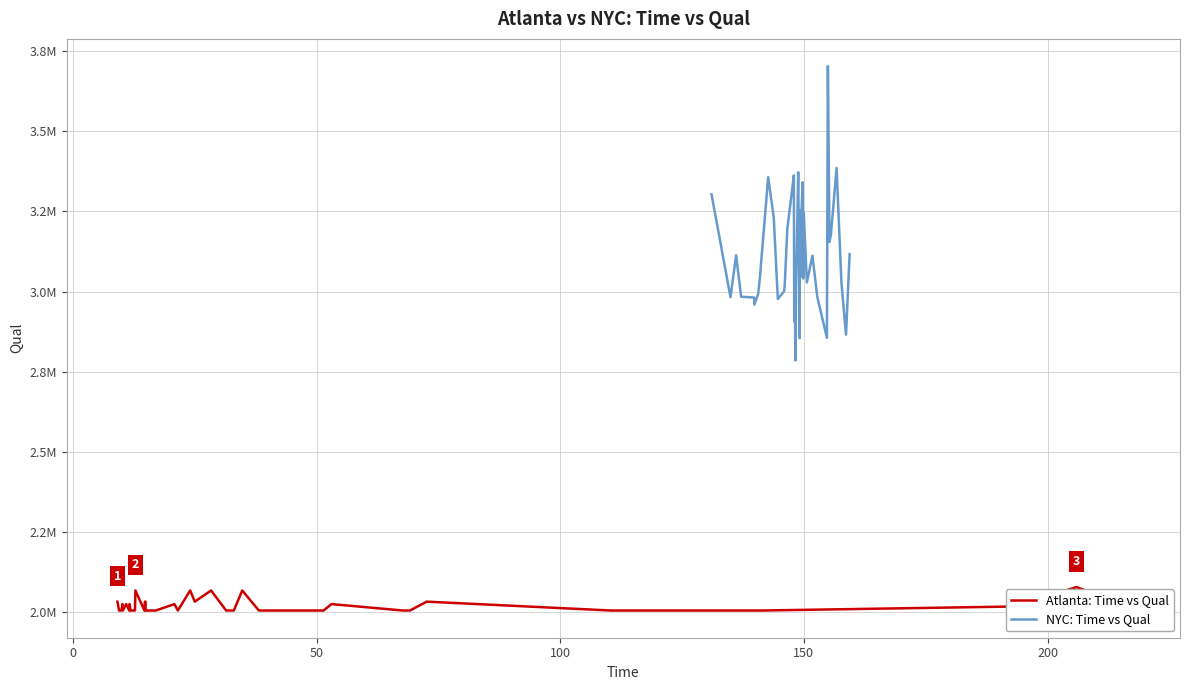

Rank the series by their average value, from highest to lowest.

NYC: Time vs Qual, Atlanta: Time vs Qual